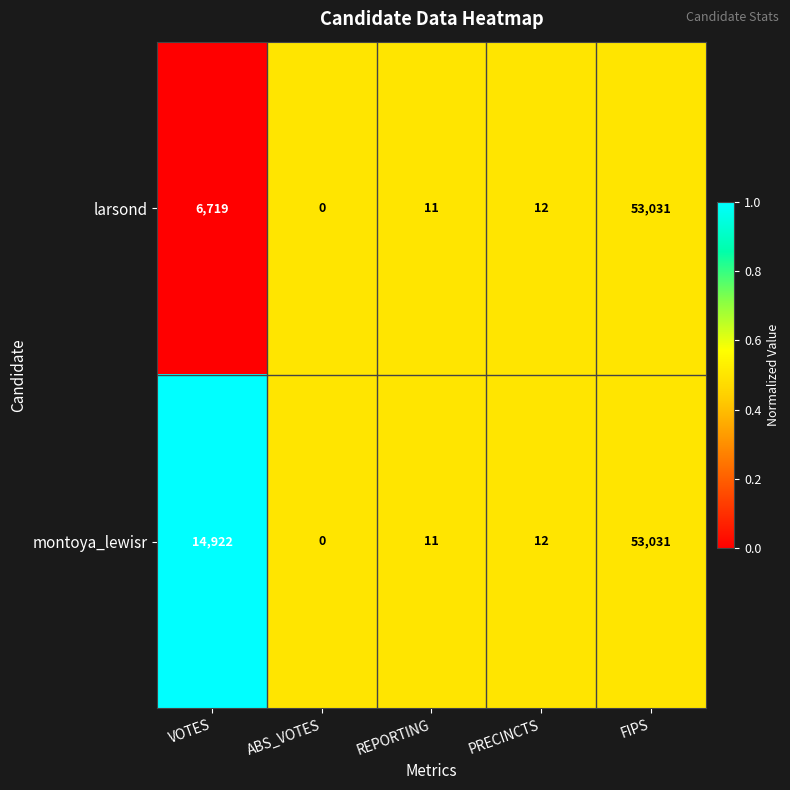

Between VOTES and FIPS, which series saw the biggest shift?

larsond